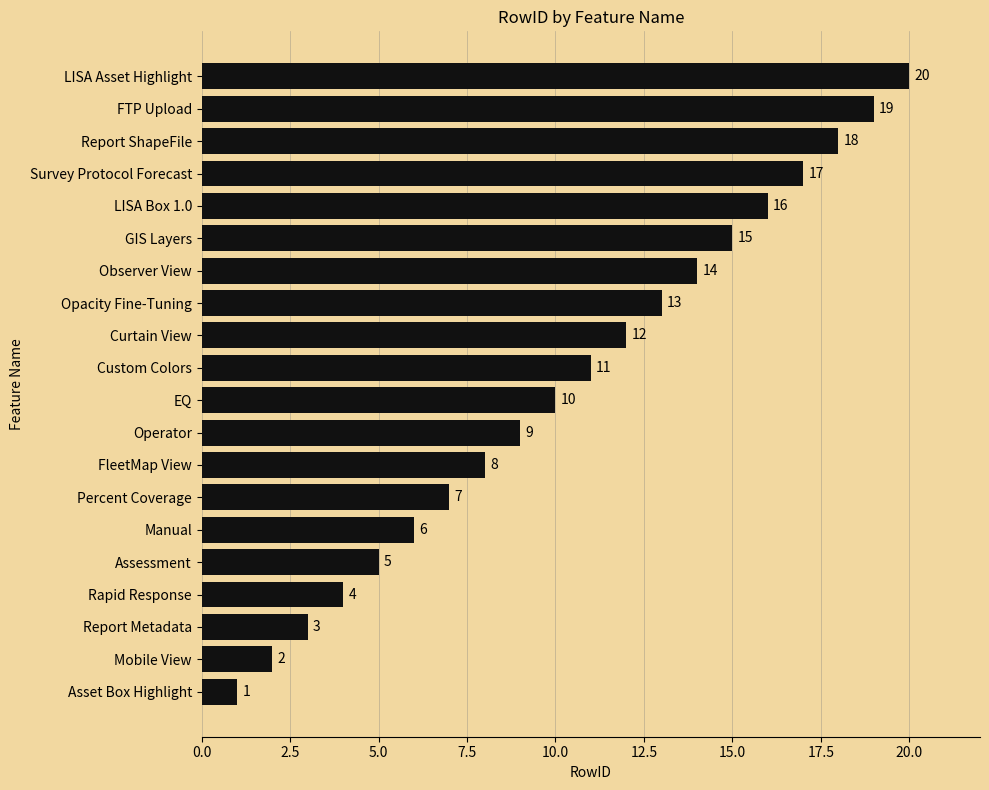

What is the greatest value displayed?

20